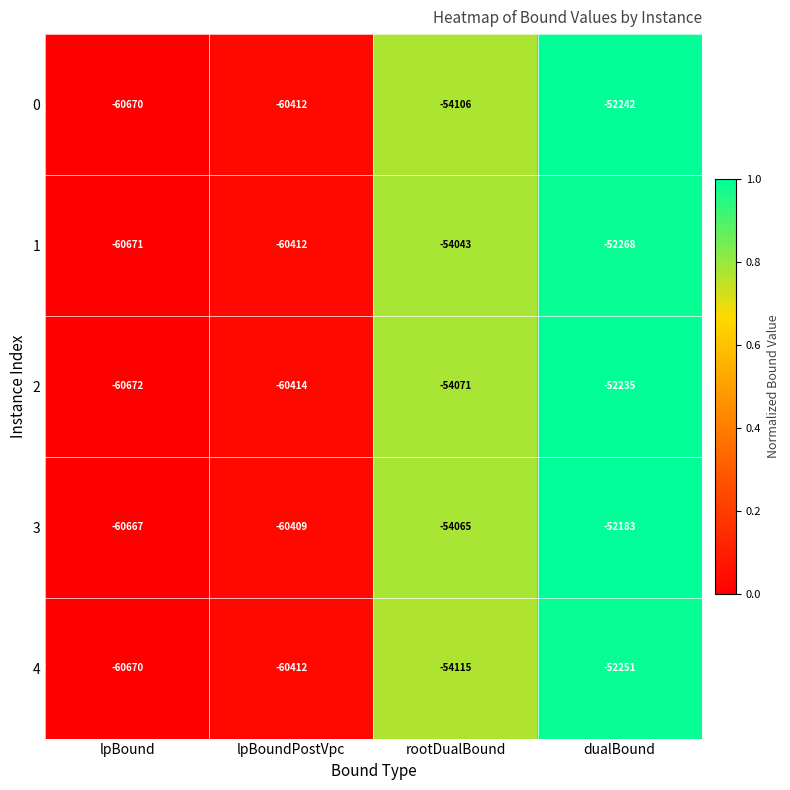

True or false: 0 has a value of -96729 at rootDualBound.

False